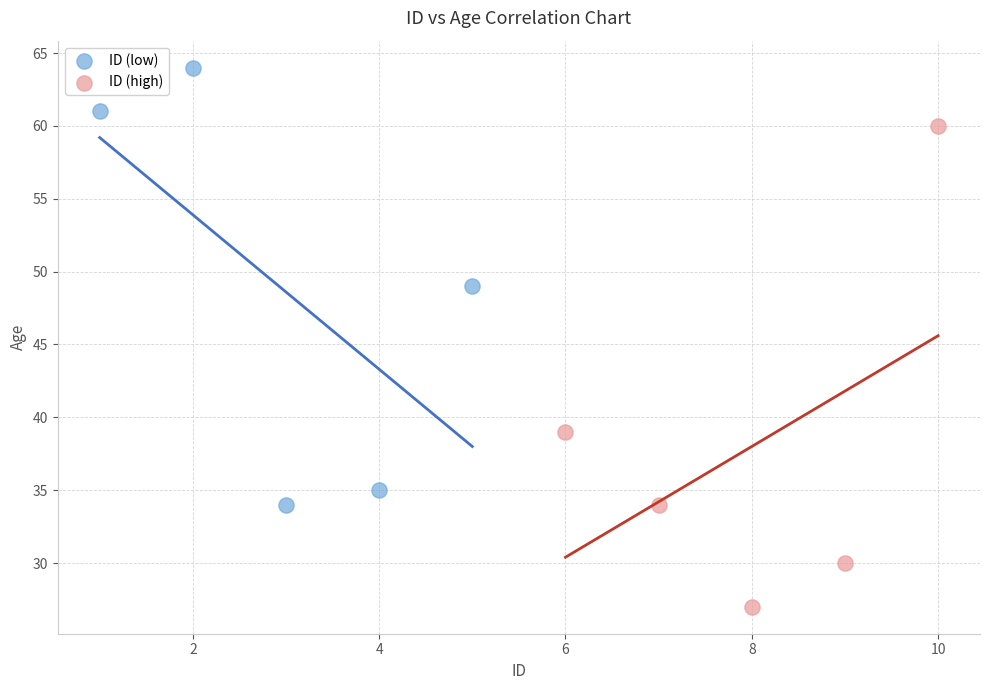

Which series has the largest Y range (max minus min)?

ID (high)